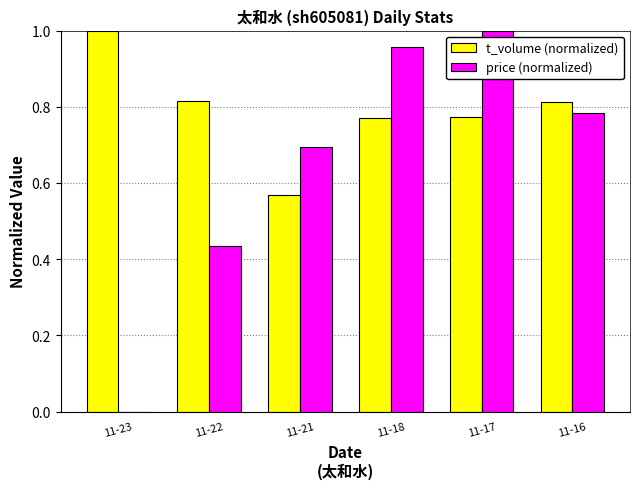

How many categories are shown in the chart?

6